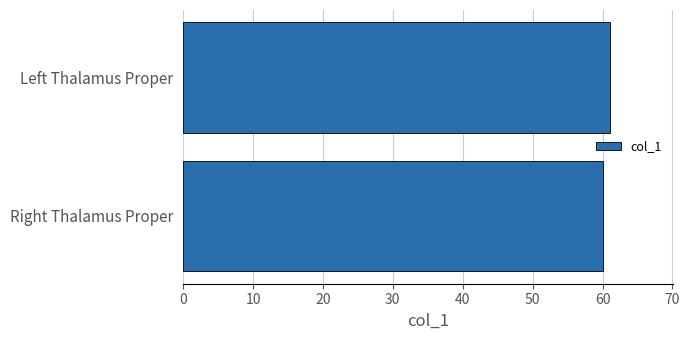

Are the bars horizontal?

Yes